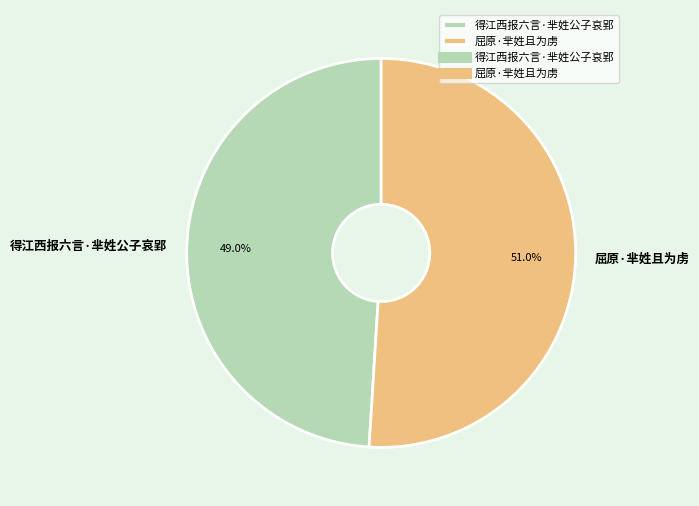

Rank the categories by value from highest to lowest.

屈原·芈姓且为虏, 得江西报六言·芈姓公子哀郢